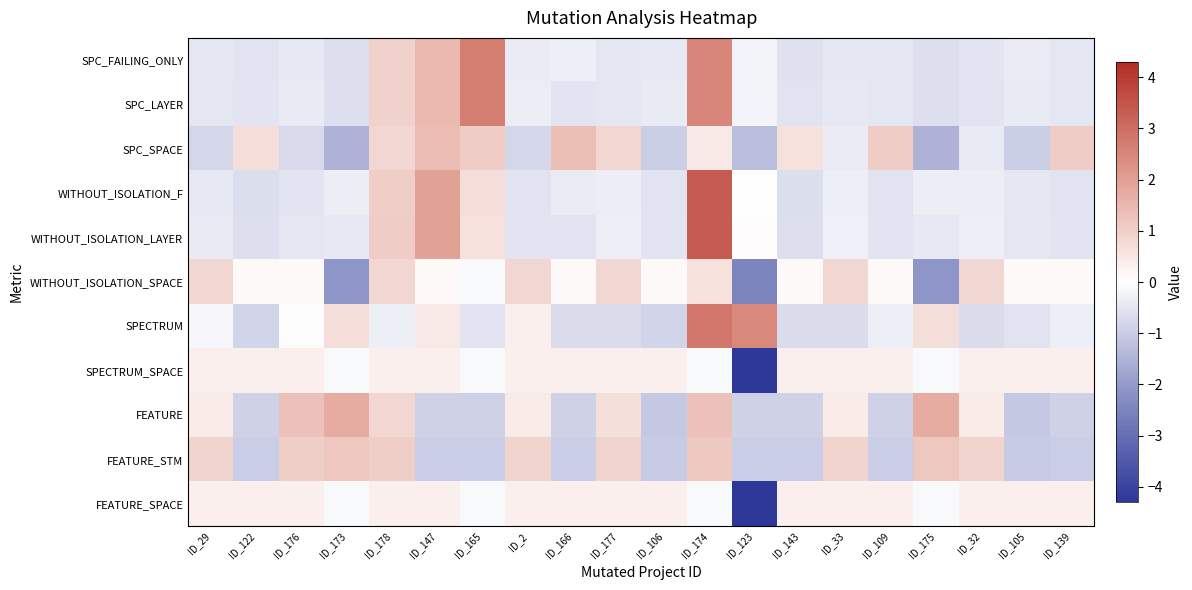

How many data points does each series have?

20